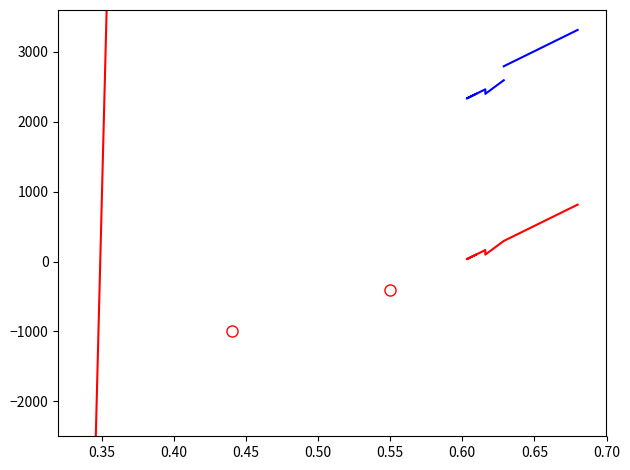

What is the label of the 6th point from the left?

0.55